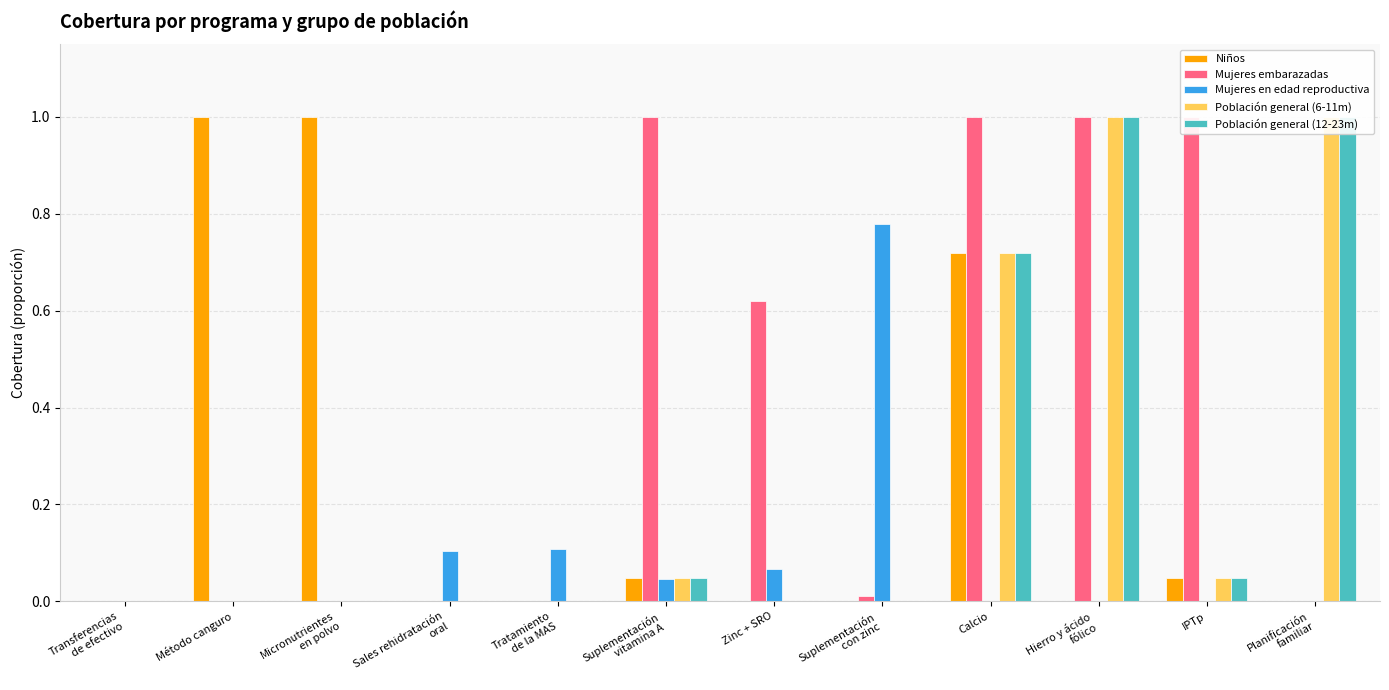

The value of Población general (12-23m) at Zinc + SRO is 0.0. True or false?

True